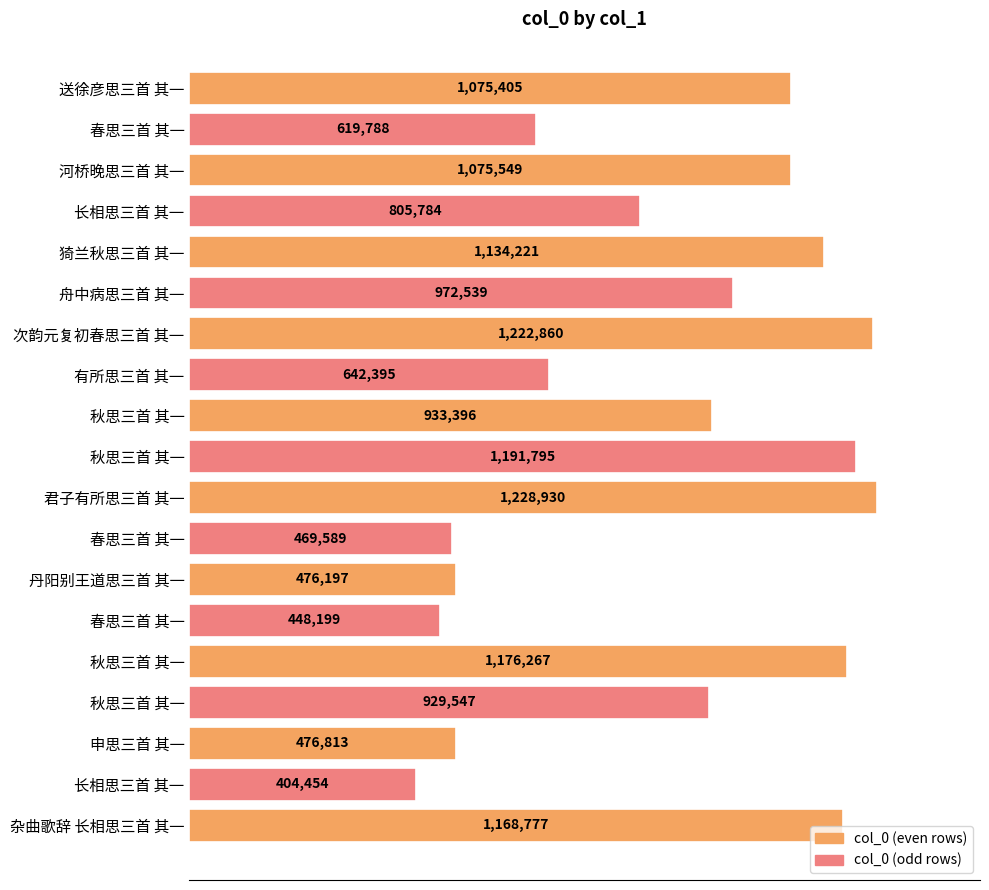

Does the chart contain any negative values?

No